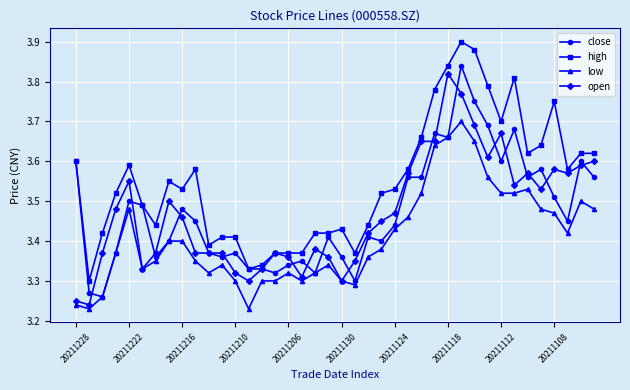

True or false: open has more than 0 points higher than both neighbors.

True